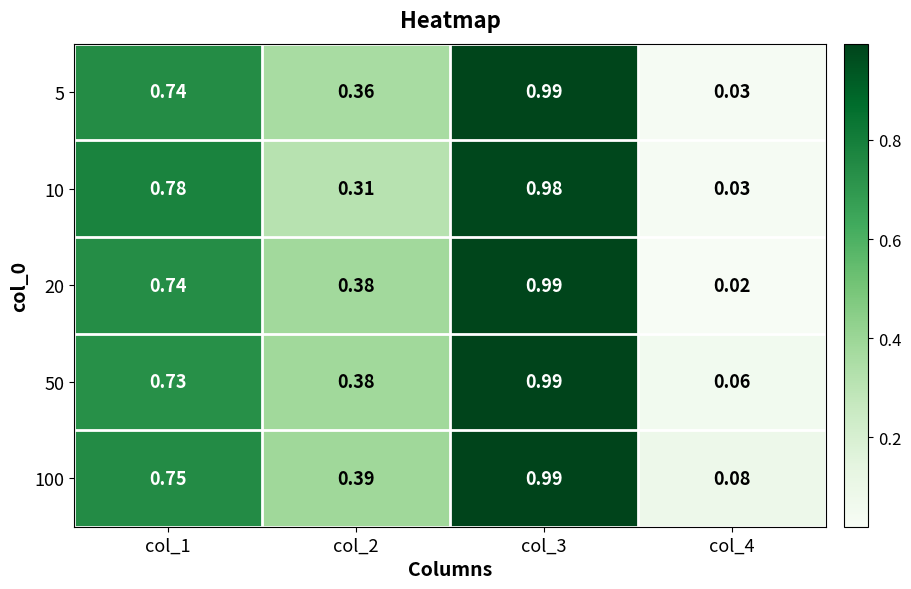

Which series has the largest range (max minus min)?

20